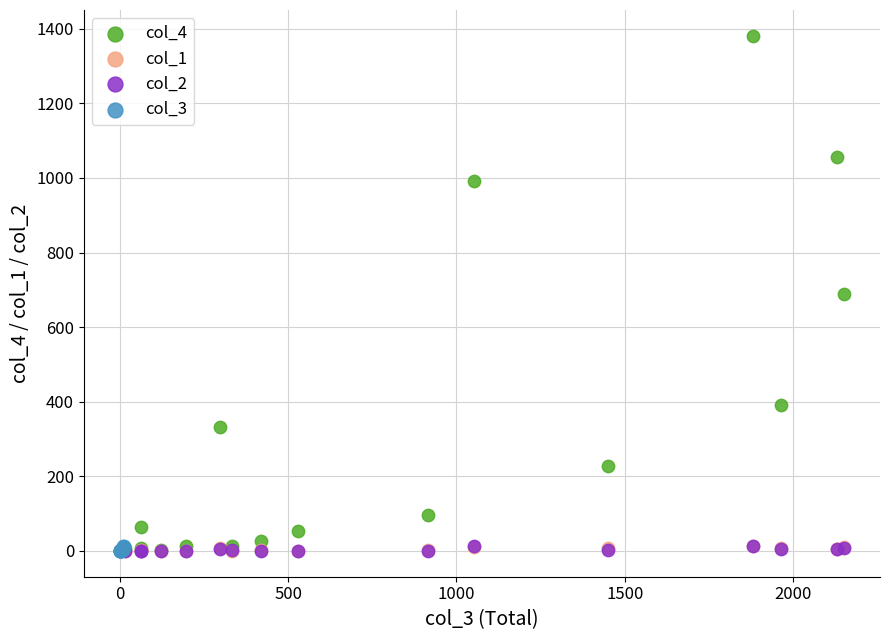

What are all the series names shown in the legend?

col_4, col_1, col_2, col_3